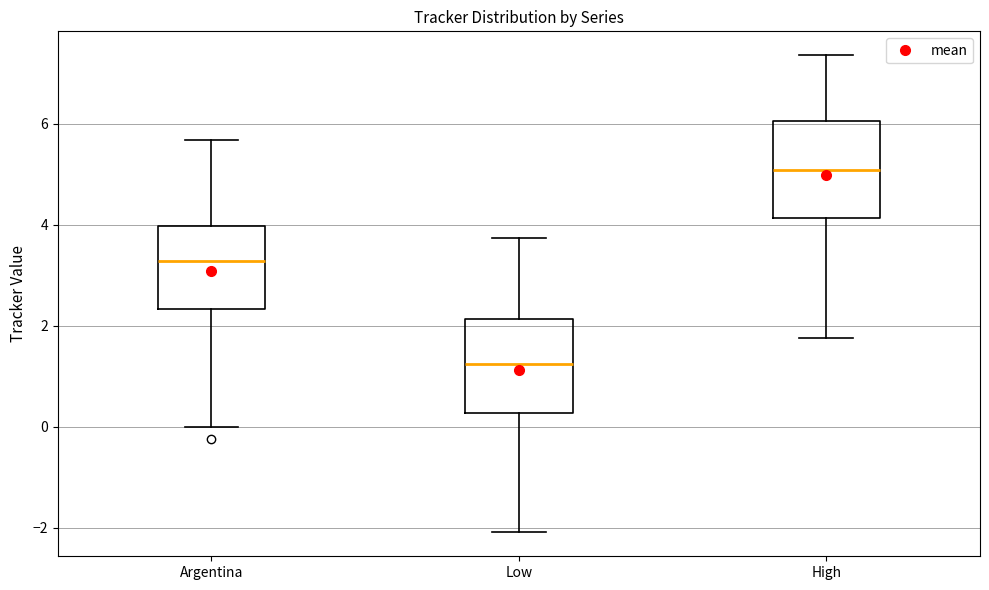

Where is the lower edge of the box for Low on the y-axis? The values are not printed on the chart, so give them approximately, as read against the axis.

0.2